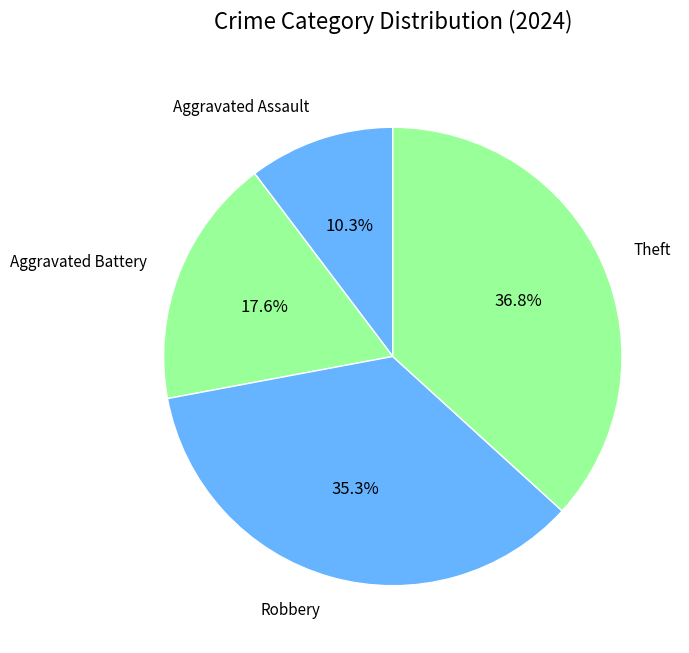

To the nearest percent, what is the difference between the Theft and Aggravated Assault slice percentages?

26%